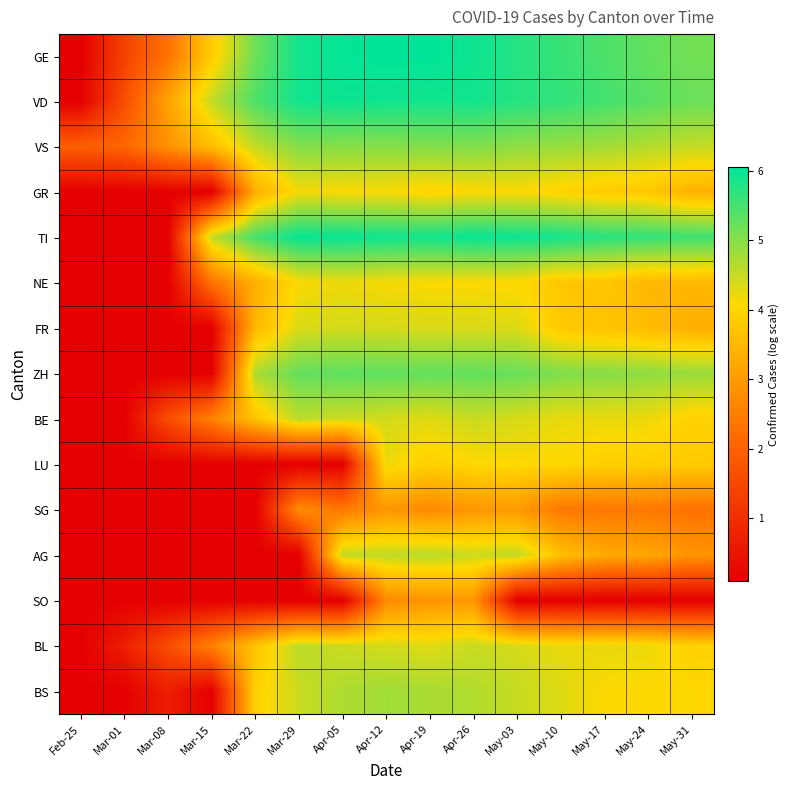

Between Apr-05 and Apr-19, which is larger?

Apr-19